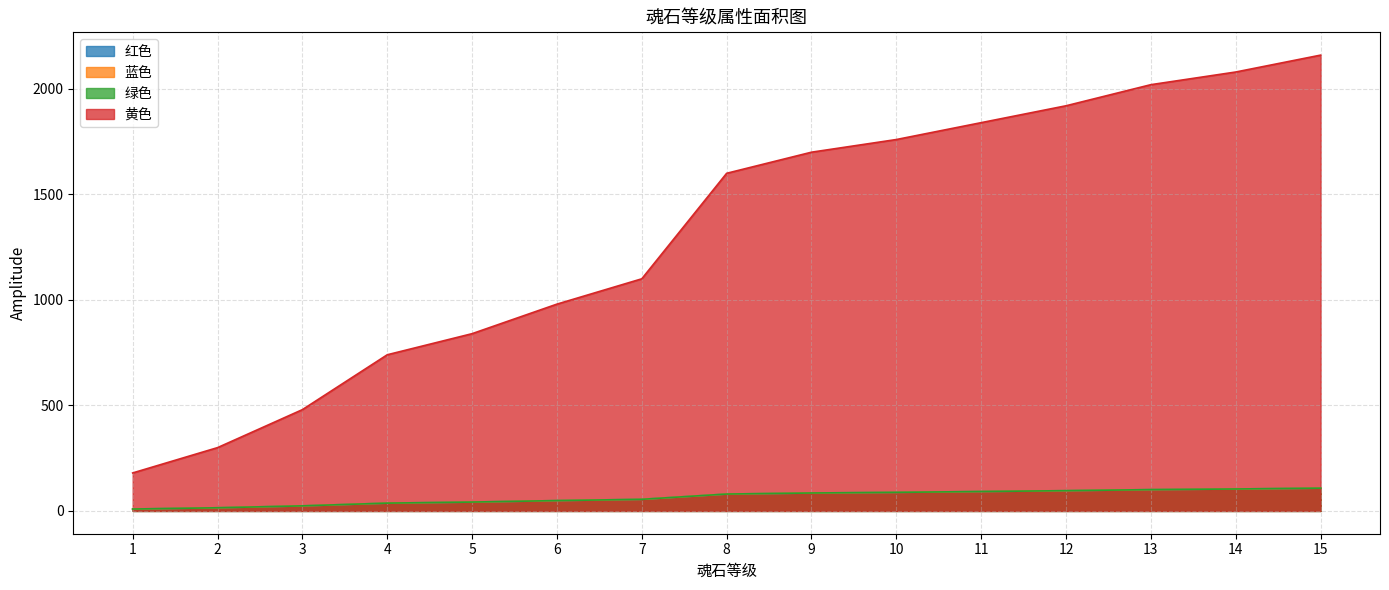

What are all the series names shown in the legend?

红色, 蓝色, 绿色, 黄色